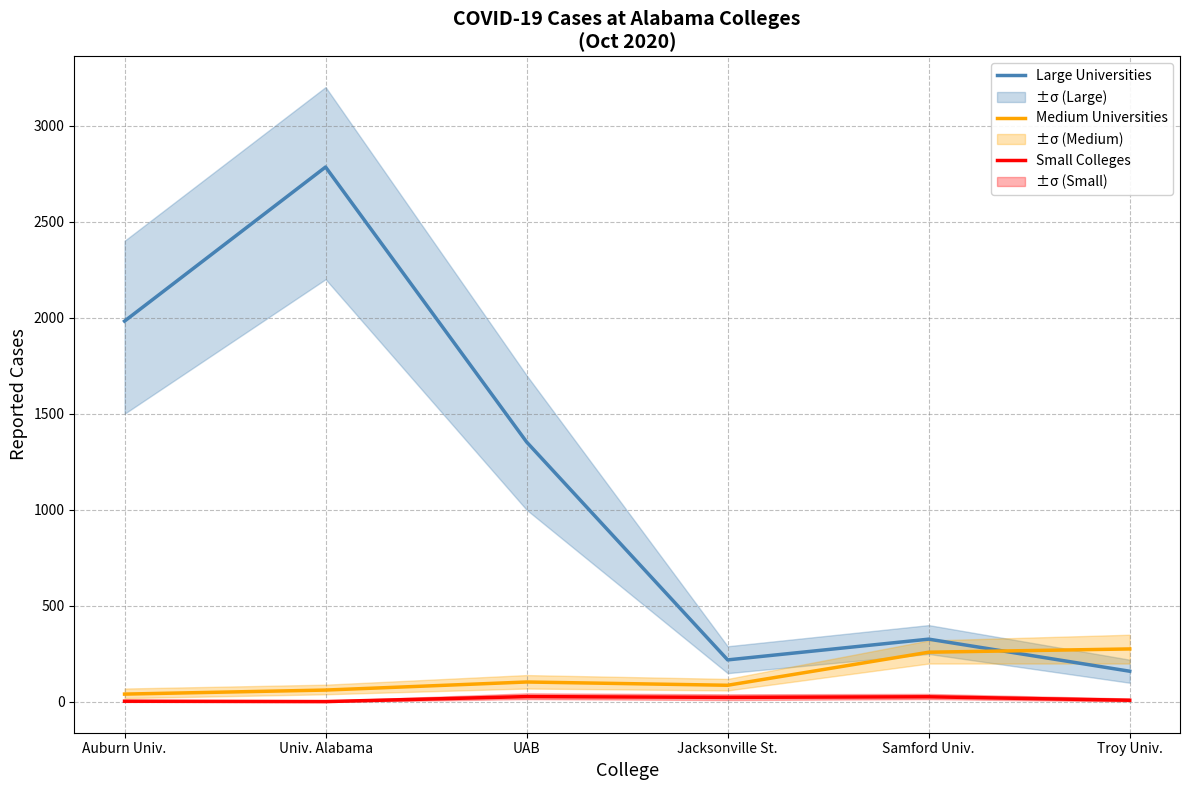

What is the approximate value of Large Universities at Jacksonville St., to the nearest 50?

200